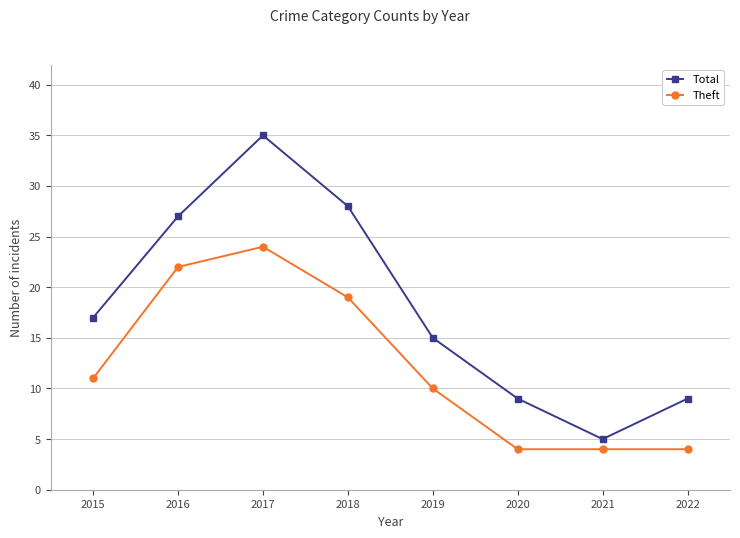

How many interior local valleys does the Total series have?

1